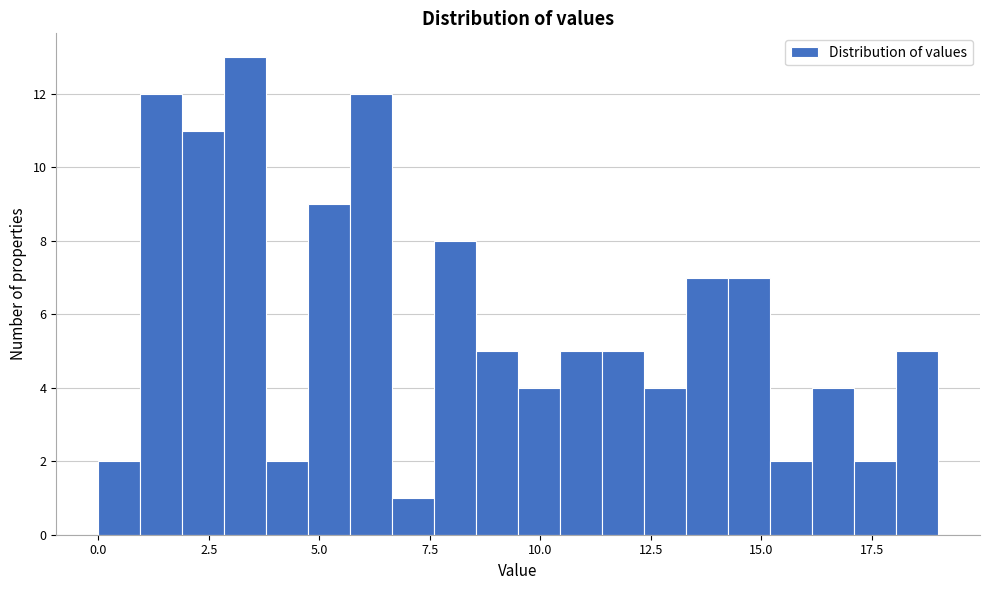

Around what value on the x-axis is the tallest bar? Give the approximate position of its centre, as read against the axis.

3.5